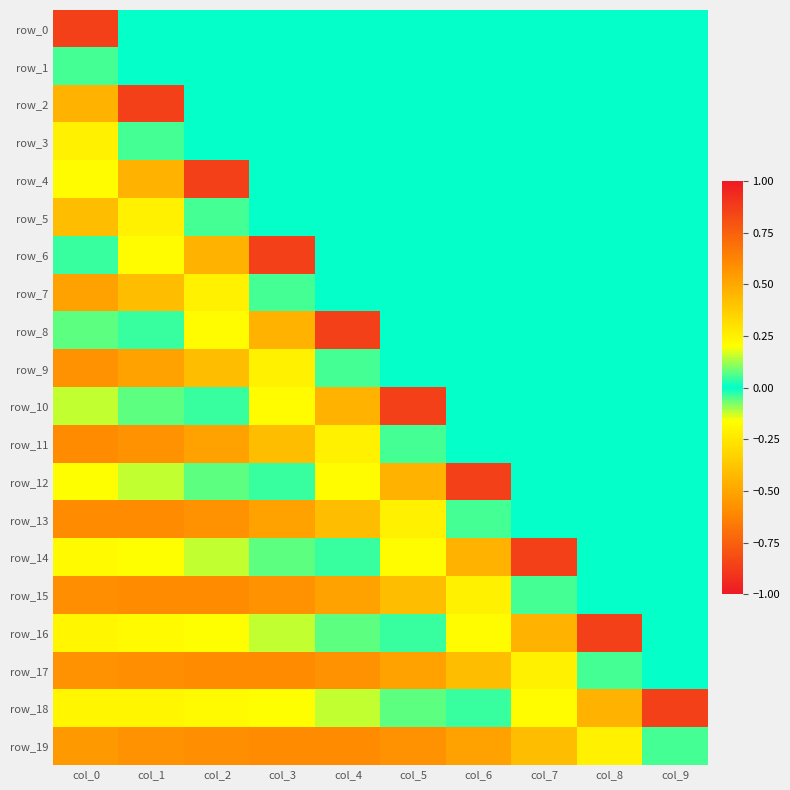

Reading left to right, extract all data points from this chart.

row_0: 0.9	0.0	0.0	0.0	0.0	0.0	0.0	0.0	0.0	0.0
row_1: -0.0	0.0	0.0	0.0	0.0	0.0	0.0	0.0	0.0	0.0
row_2: 0.5	0.9	0.0	0.0	0.0	0.0	0.0	0.0	0.0	0.0
row_3: 0.2	-0.0	0.0	0.0	0.0	0.0	0.0	0.0	0.0	0.0
row_4: 0.2	0.5	0.9	0.0	0.0	0.0	0.0	0.0	0.0	0.0
row_5: 0.4	0.2	-0.0	0.0	0.0	0.0	0.0	0.0	0.0	0.0
row_6: 0.0	0.2	0.5	0.9	0.0	0.0	0.0	0.0	0.0	0.0
row_7: 0.5	0.4	0.2	-0.0	0.0	0.0	0.0	0.0	0.0	0.0
row_8: -0.1	0.0	0.2	0.5	0.9	0.0	0.0	0.0	0.0	0.0
row_9: 0.6	0.5	0.4	0.2	-0.0	0.0	0.0	0.0	0.0	0.0
row_10: -0.1	-0.1	0.0	0.2	0.5	0.9	0.0	0.0	0.0	0.0
row_11: 0.6	0.6	0.5	0.4	0.2	-0.0	0.0	0.0	0.0	0.0
row_12: -0.2	-0.1	-0.1	0.0	0.2	0.5	0.9	0.0	0.0	0.0
row_13: 0.6	0.6	0.6	0.5	0.4	0.2	-0.0	0.0	0.0	0.0
row_14: -0.2	-0.2	-0.1	-0.1	0.0	0.2	0.5	0.9	0.0	0.0
row_15: 0.6	0.6	0.6	0.6	0.5	0.4	0.2	-0.0	0.0	0.0
row_16: -0.2	-0.2	-0.2	-0.1	-0.1	0.0	0.2	0.5	0.9	0.0
row_17: 0.6	0.6	0.6	0.6	0.6	0.5	0.4	0.2	-0.0	0.0
row_18: -0.2	-0.2	-0.2	-0.2	-0.1	-0.1	0.0	0.2	0.5	0.9
row_19: 0.5	0.6	0.6	0.6	0.6	0.6	0.5	0.4	0.2	-0.0